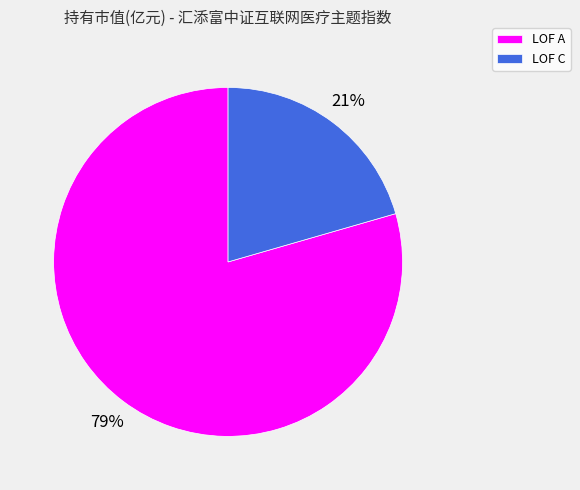

Between LOF A and LOF C, which is larger?

LOF A